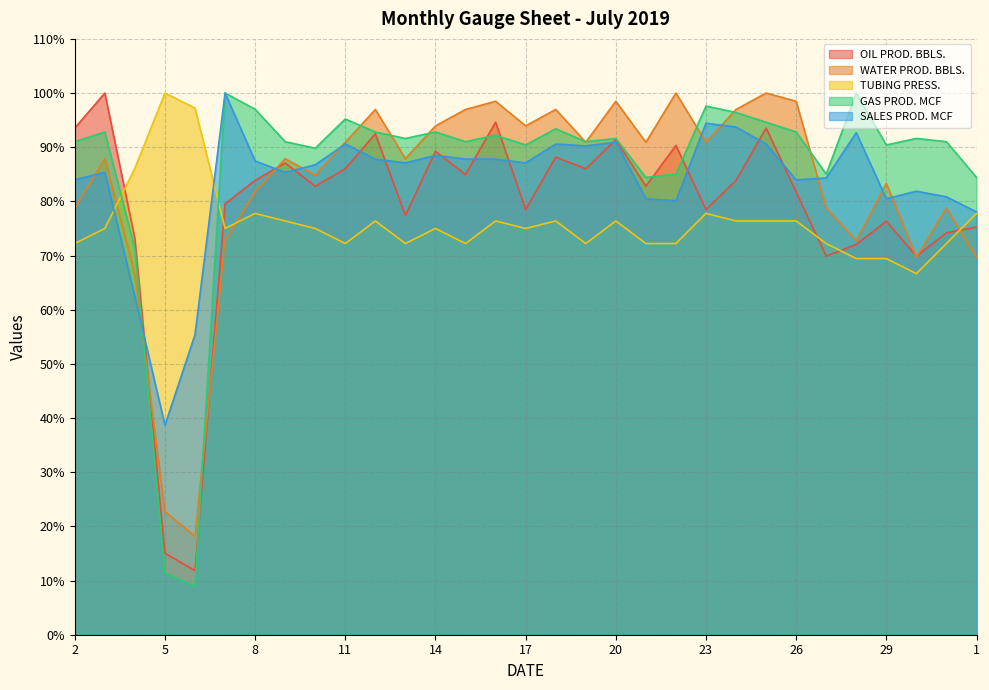

What is the lowest value of the WATER PROD. BBLS. series?

18.2